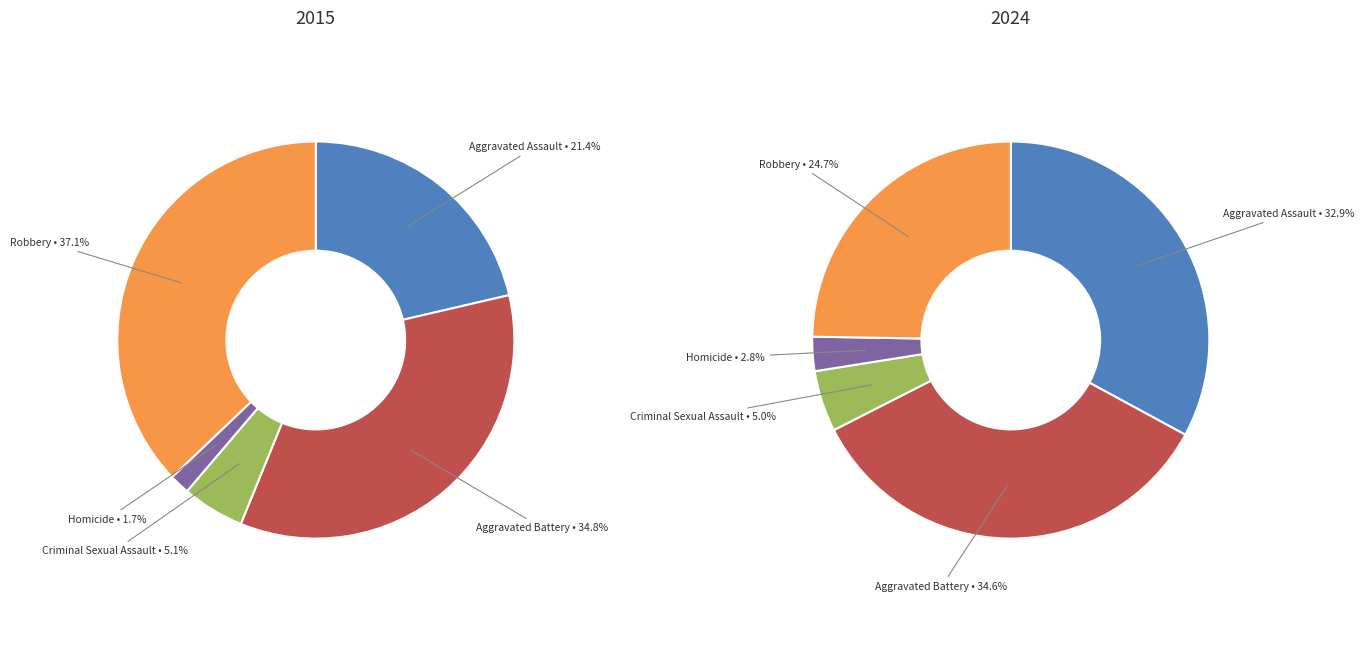

How many segments does this pie chart have?

5